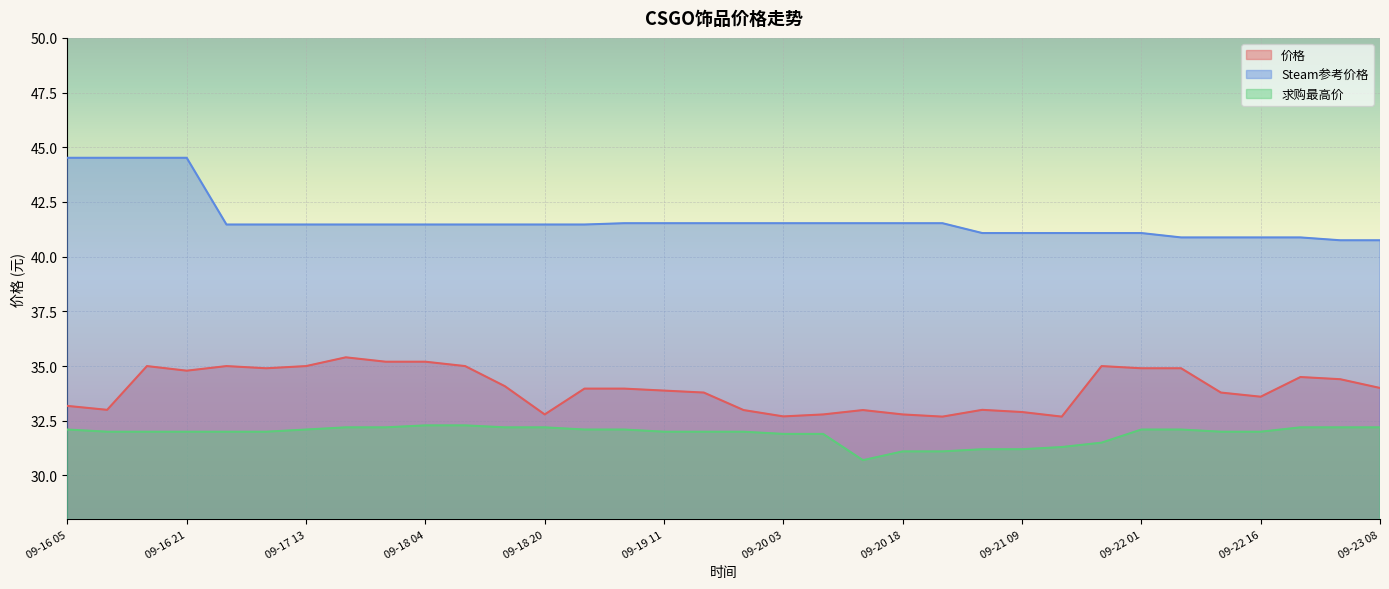

At which label does Steam参考价格 first exceed 41?

09-16 05